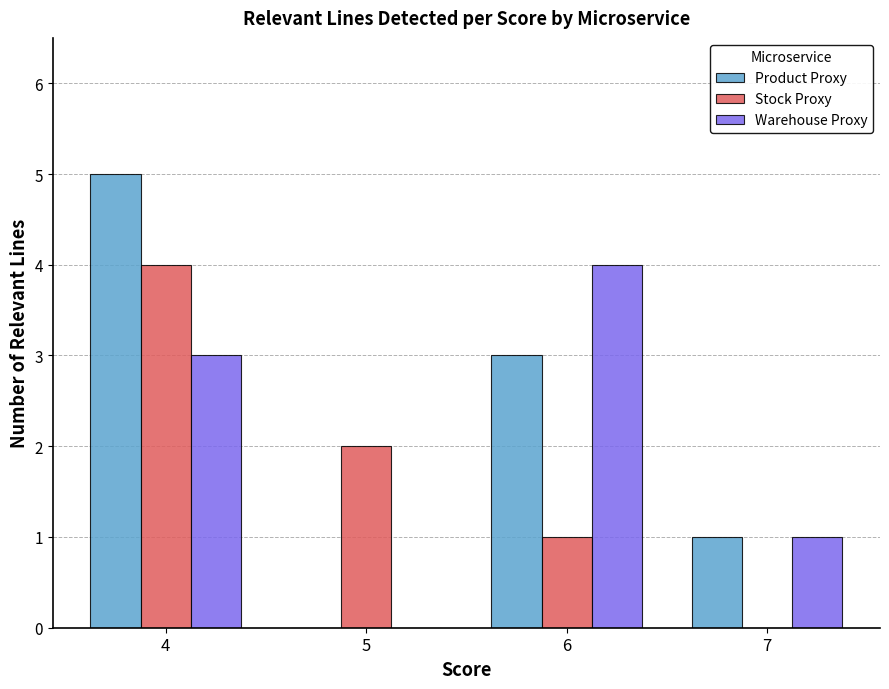

The value of Warehouse Proxy at 5 is 0. True or false?

True